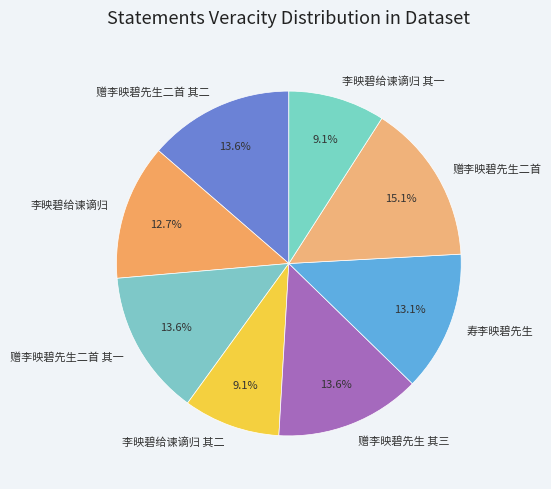

What percentage is the 寿李映碧先生 slice, to the nearest percent?

13%